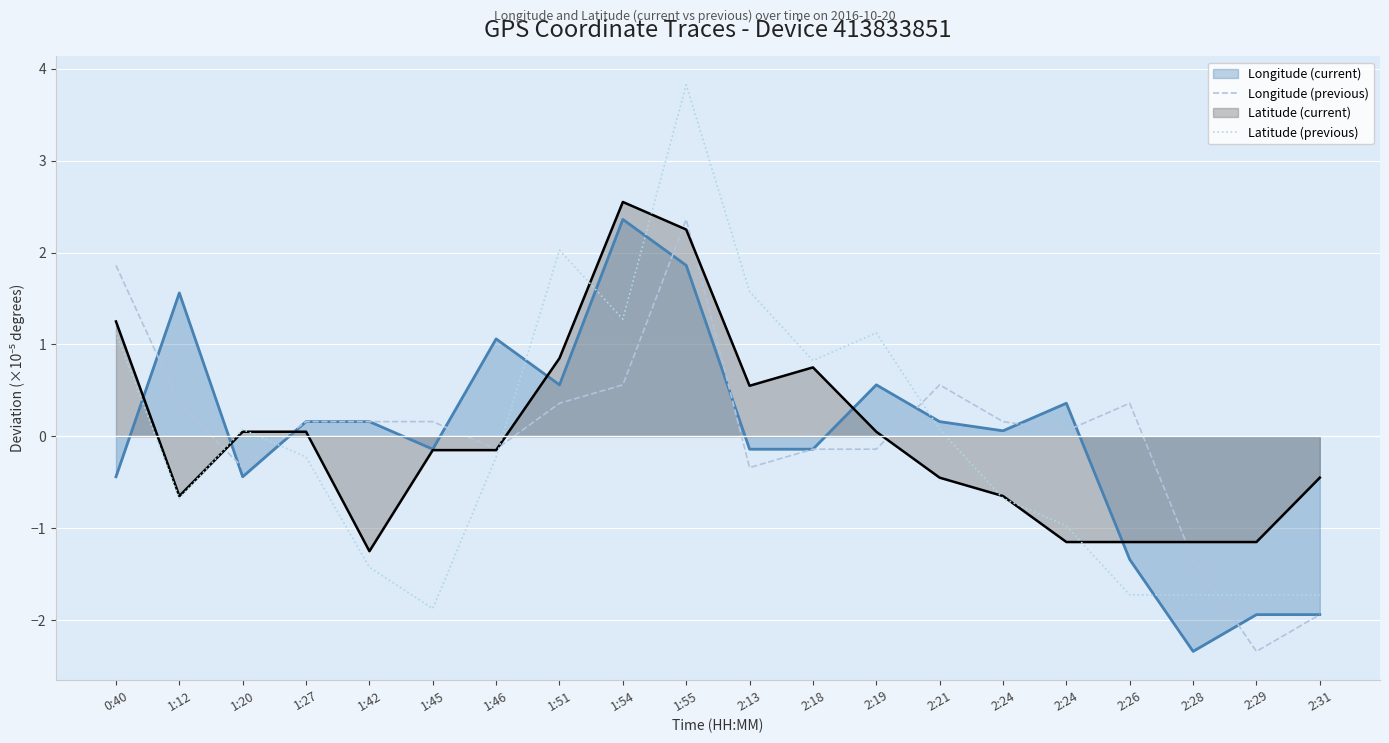

What value does the Latitude (previous) series have at 1:45?

-1.9